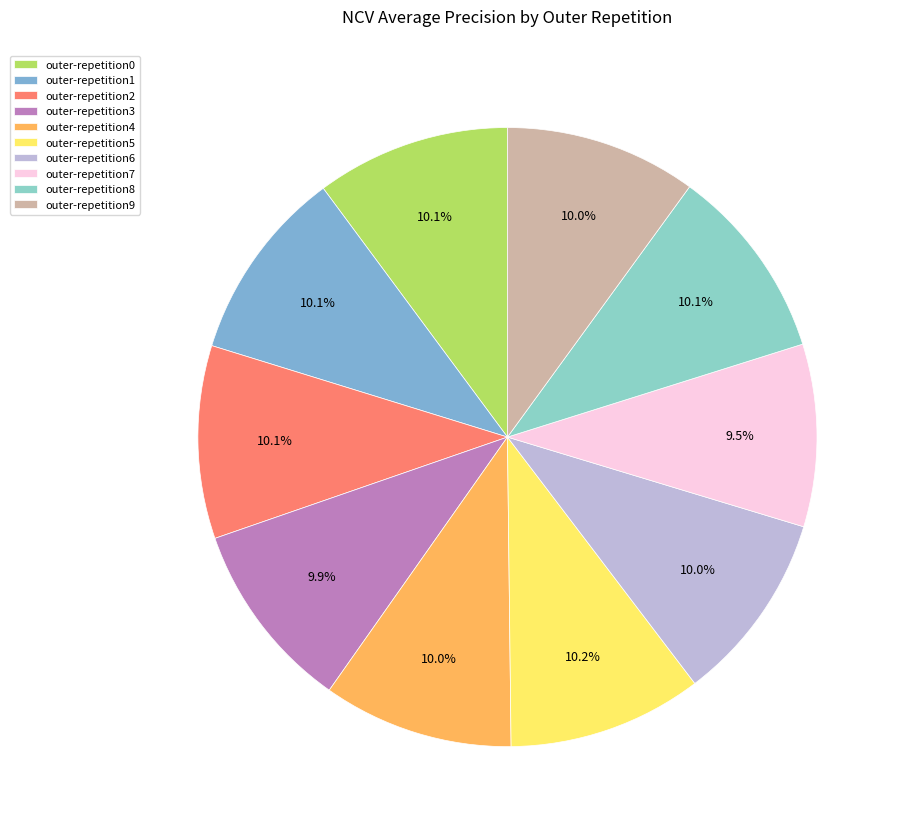

True or false: outer-repetition7 accounts for 16% of the total.

False